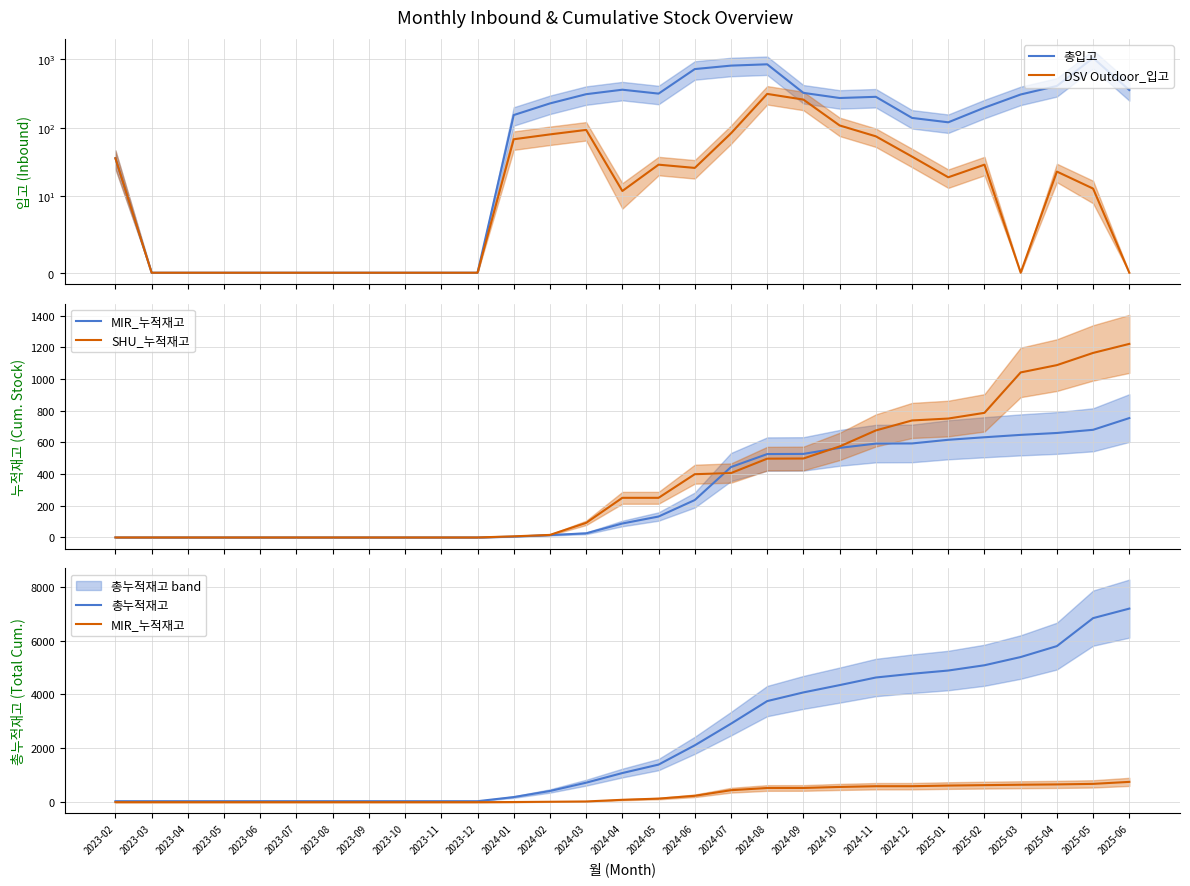

At 2024-03, list the series in order from smallest to largest.

MIR_누적재고, SHU_누적재고, DSV Outdoor_입고, 총입고, 총누적재고